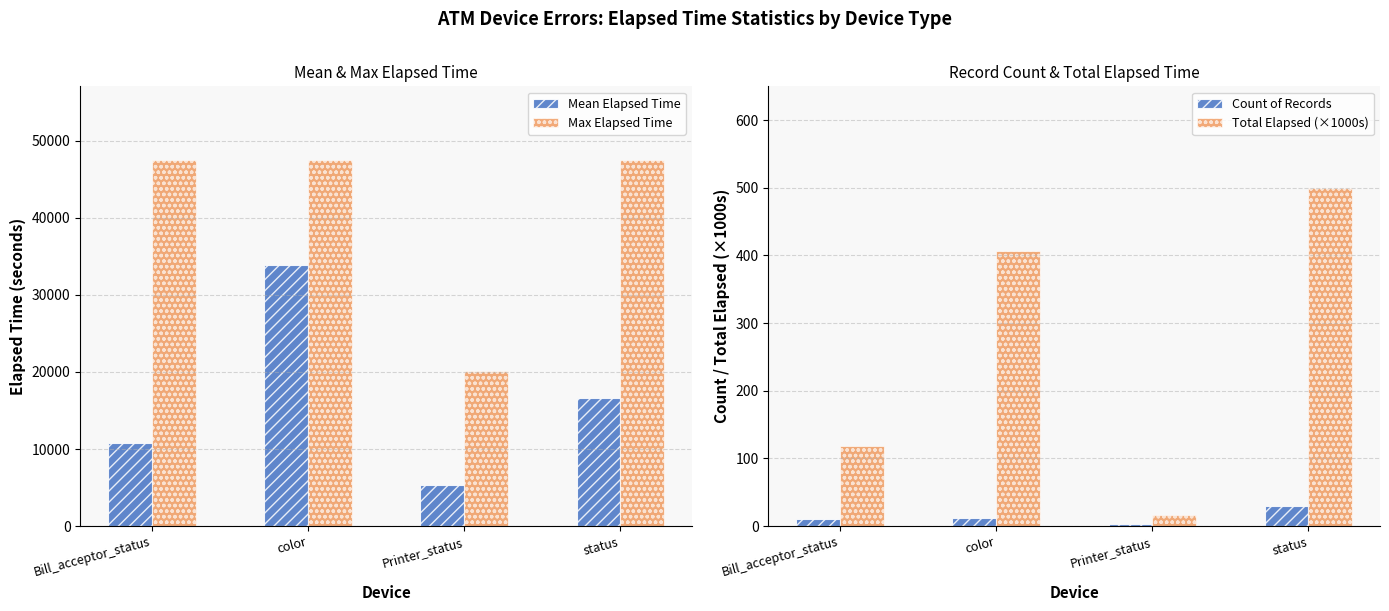

At which category is the sum across all series the highest?

color